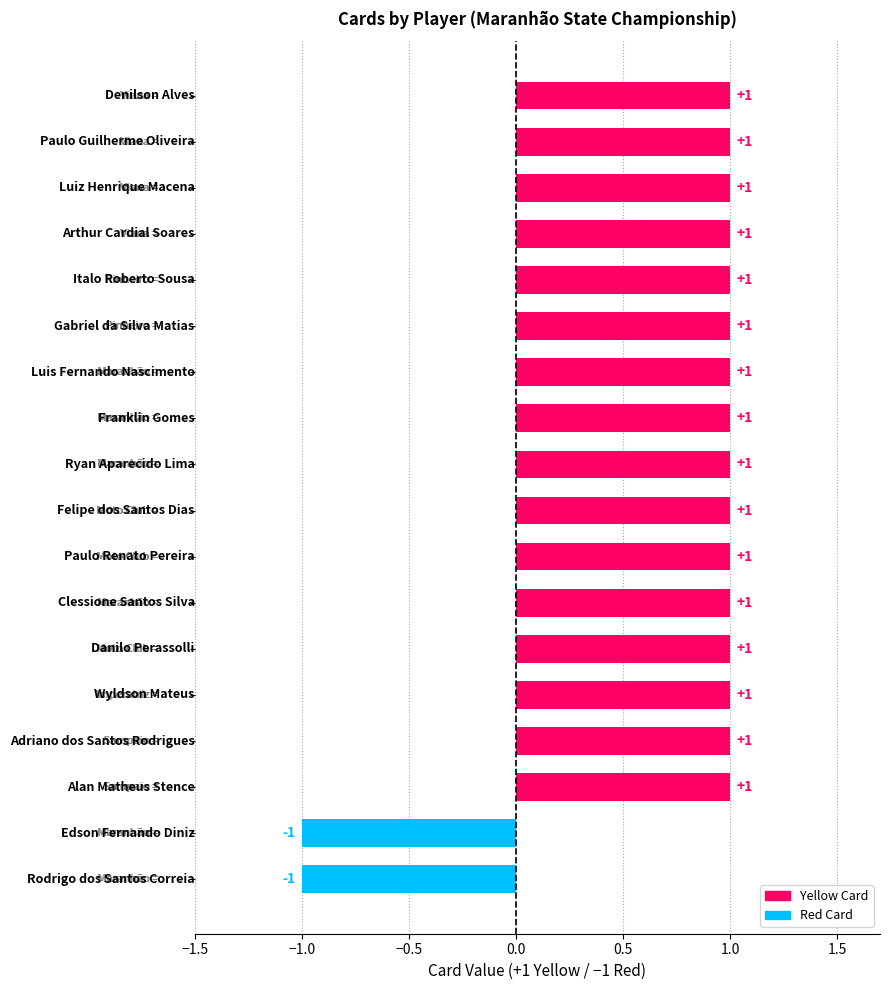

How many bars are there in total?

18